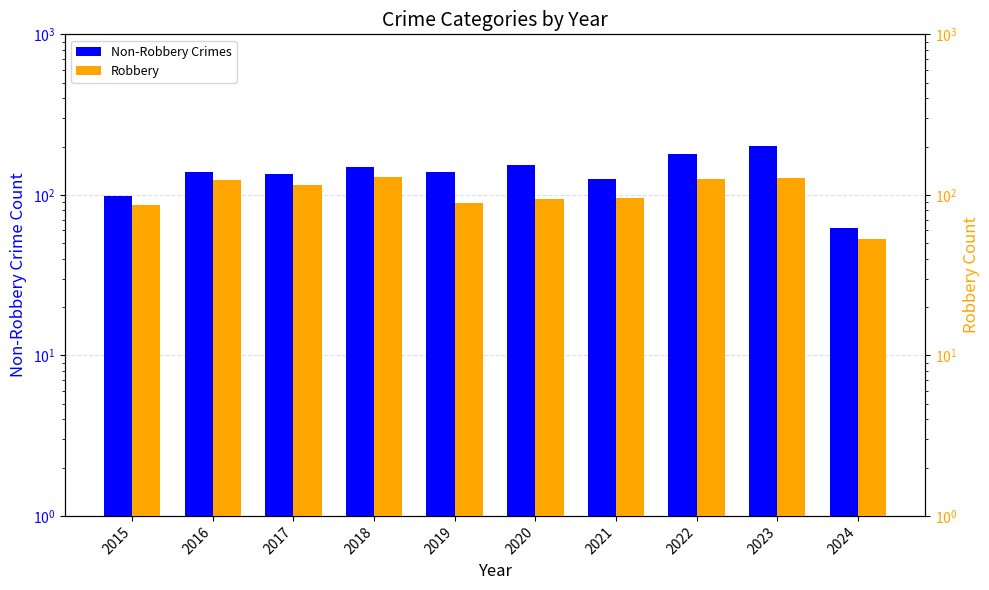

How many data points does each series have?

10